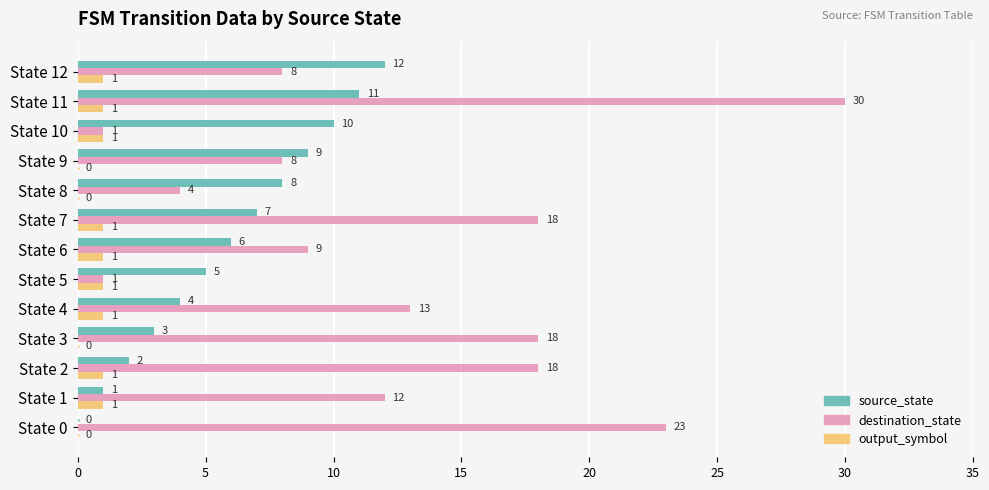

At which category is the sum across all series the highest?

State 11